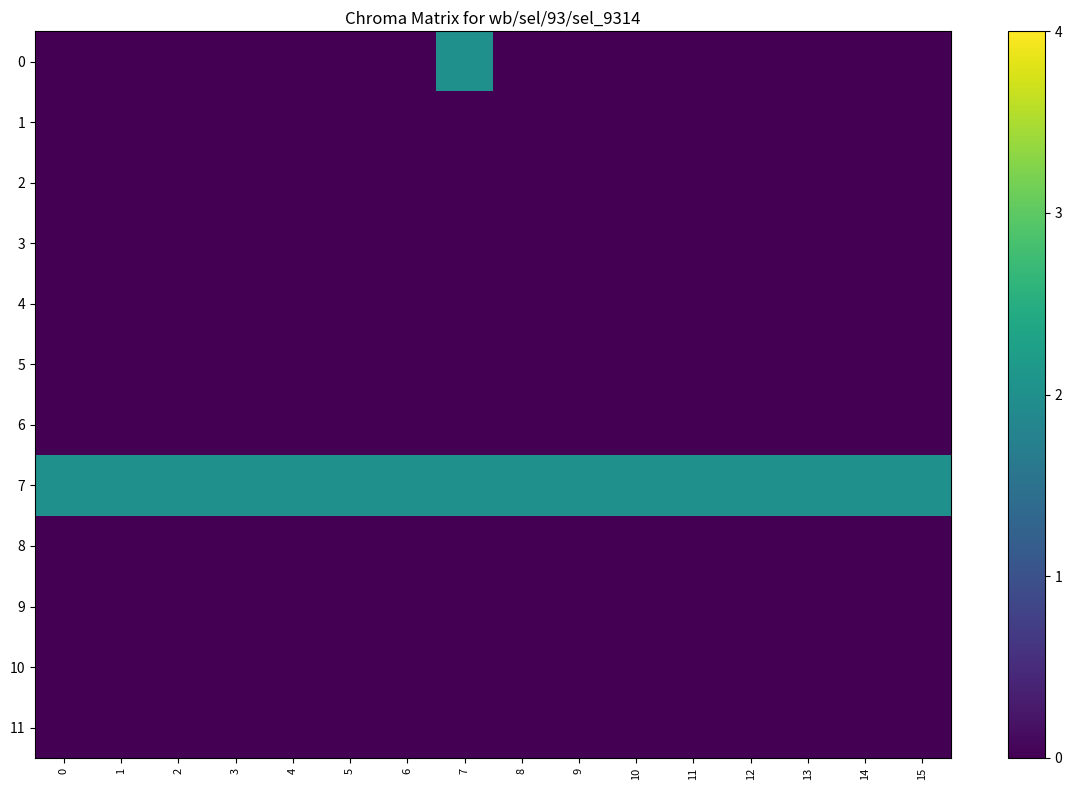

Rank the series at 0 from lowest to highest value.

0, 1, 2, 3, 4, 5, 6, 8, 9, 10, 11, 7